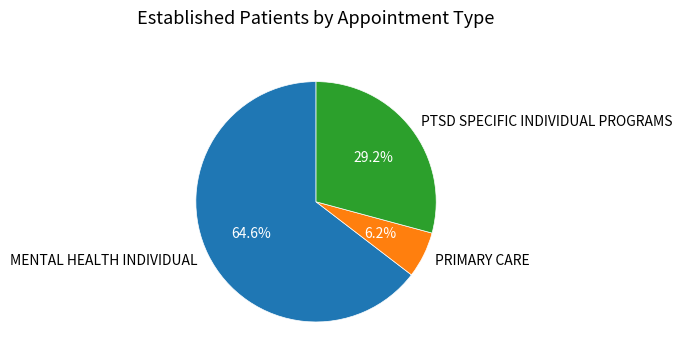

What percentage is NOT represented by PTSD SPECIFIC INDIVIDUAL PROGRAMS?

70.8%